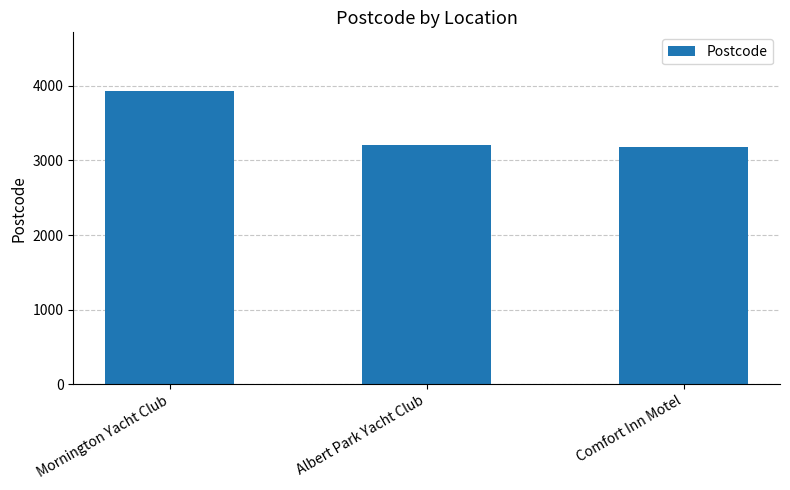

How many bars are there in total?

3